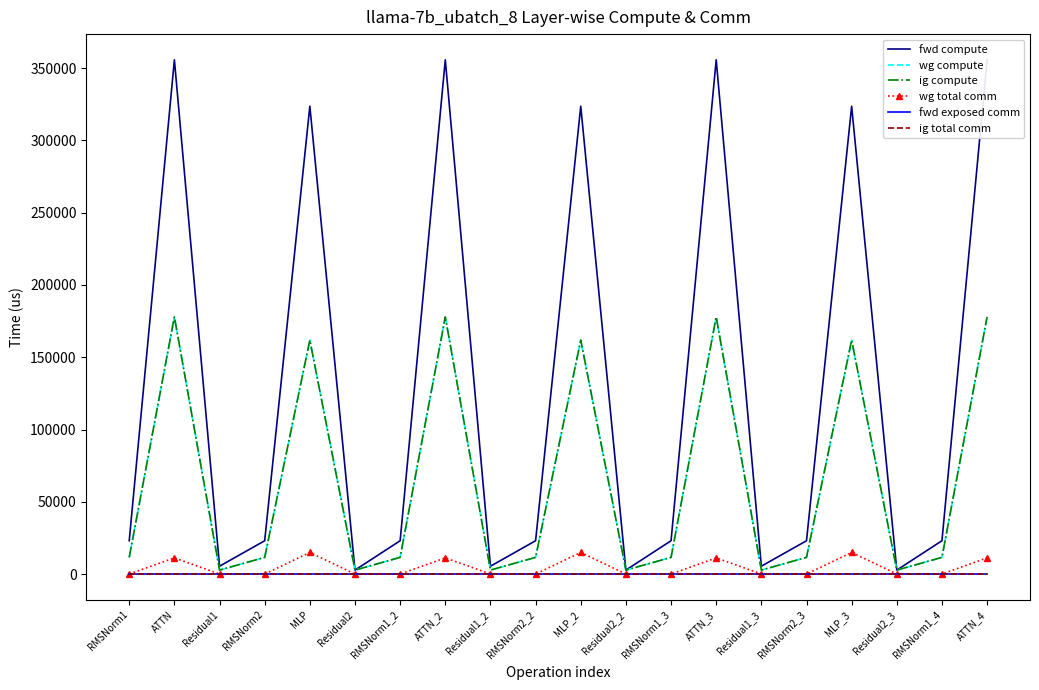

How many values in the wg compute series exceed 11512?

14